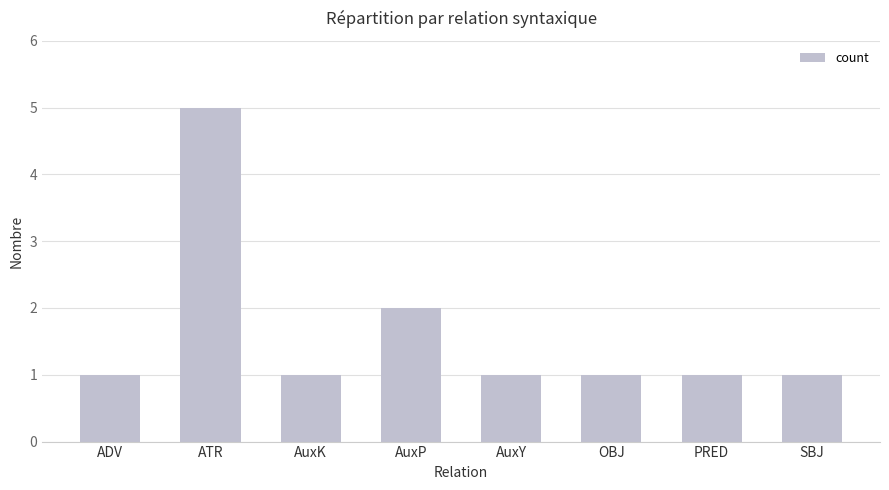

What is the maximum value shown in the chart?

5